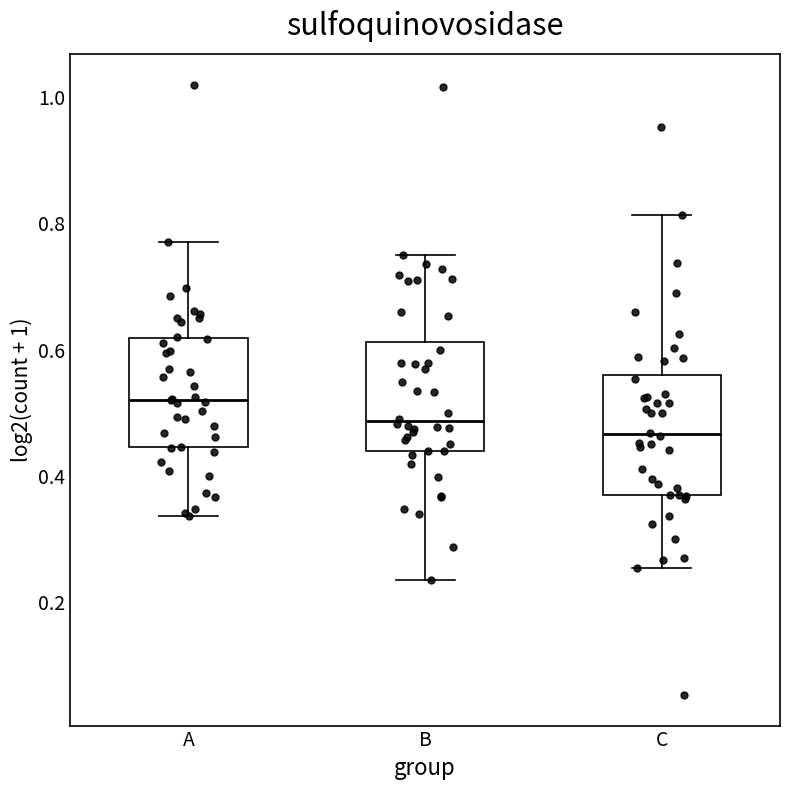

Which box's median line is the lowest?

C